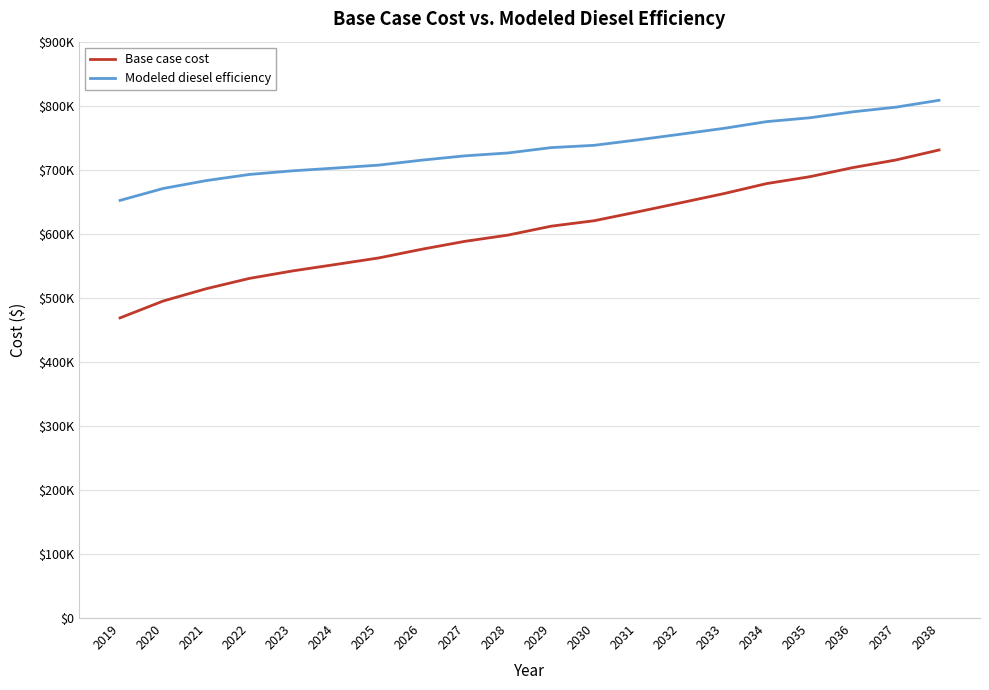

Does the chart have visible grid lines?

Yes